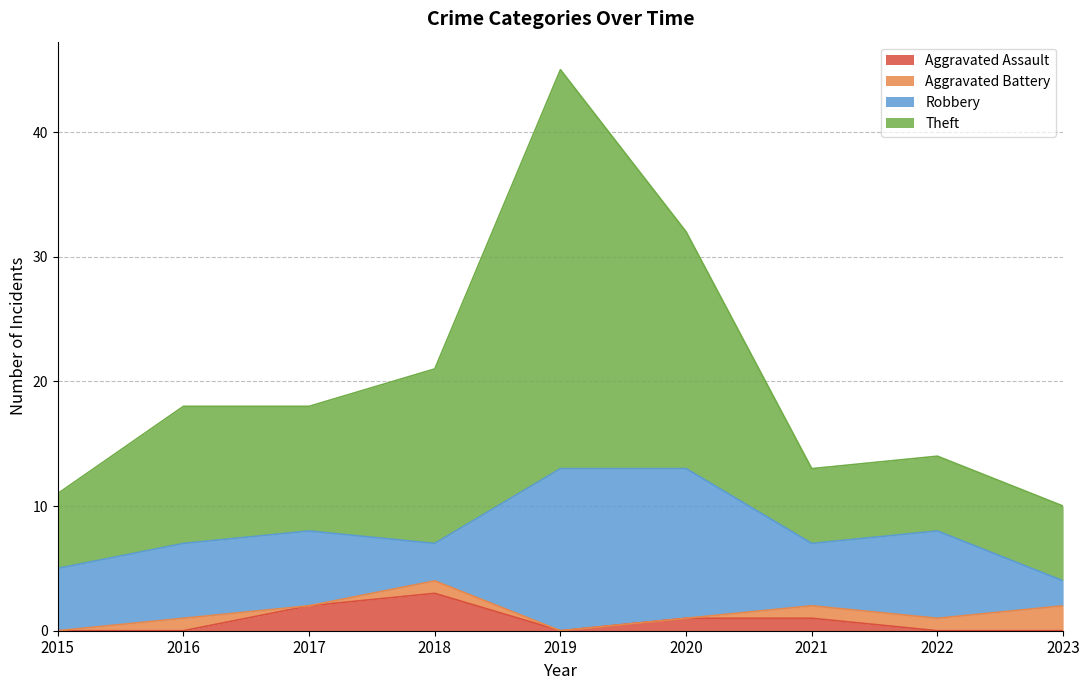

What is the maximum value for Aggravated Assault?

3